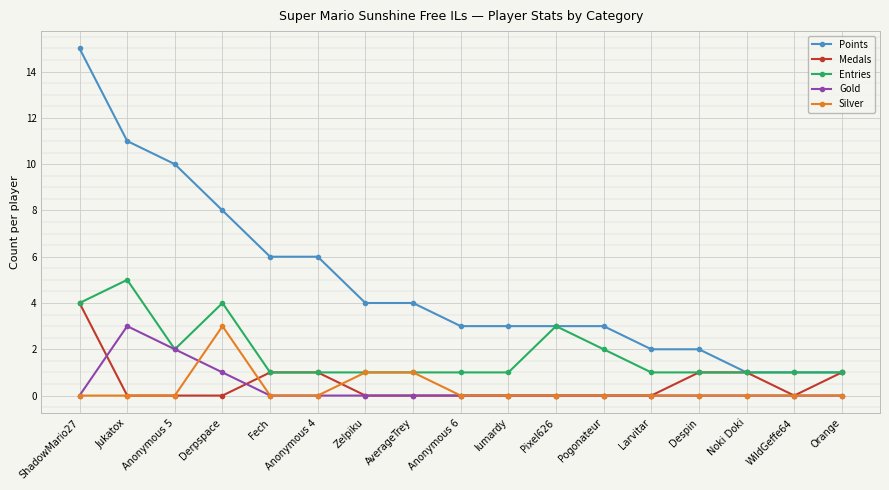

What is the difference between the highest and lowest values at ShadowMario27?

15